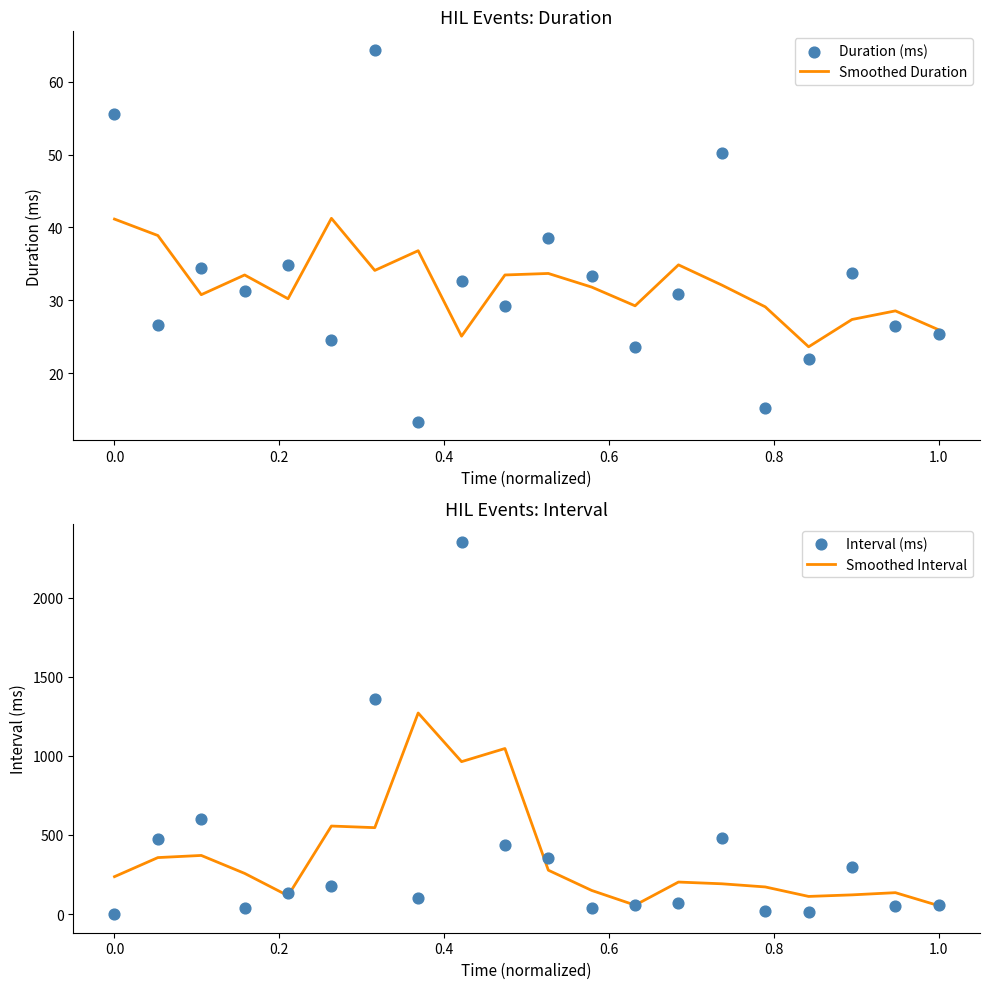

What is the minimum value for Smoothed Duration?

23.6